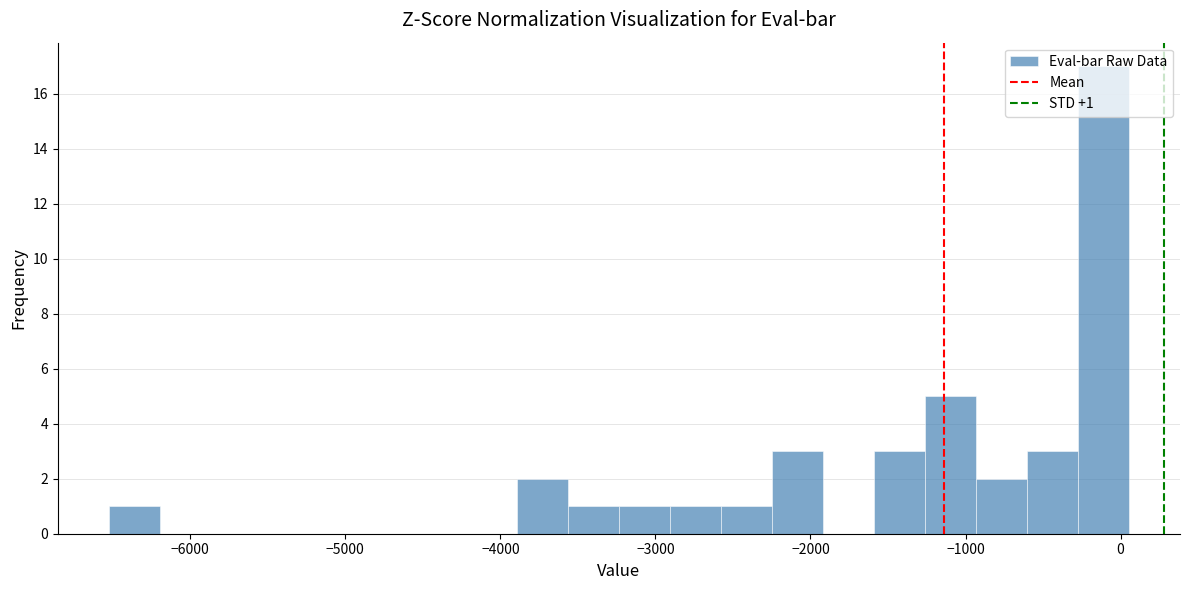

Read against the x-axis, roughly where is the centre of the tallest bar?

-100